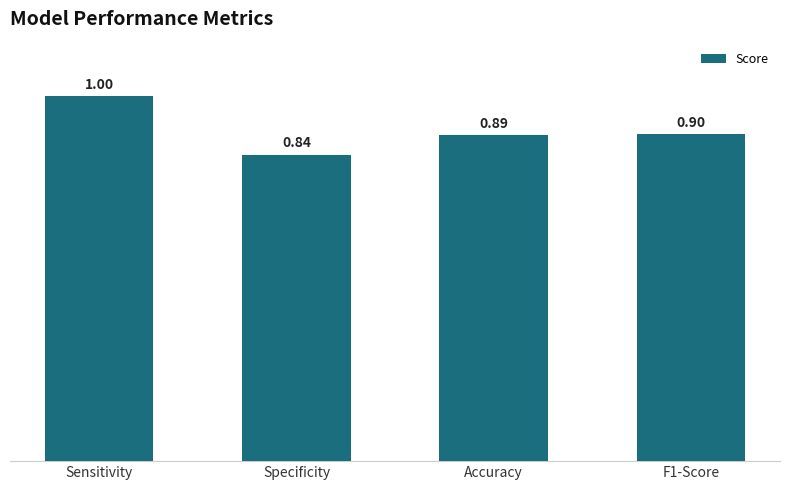

How many values are between 0 and 1?

4